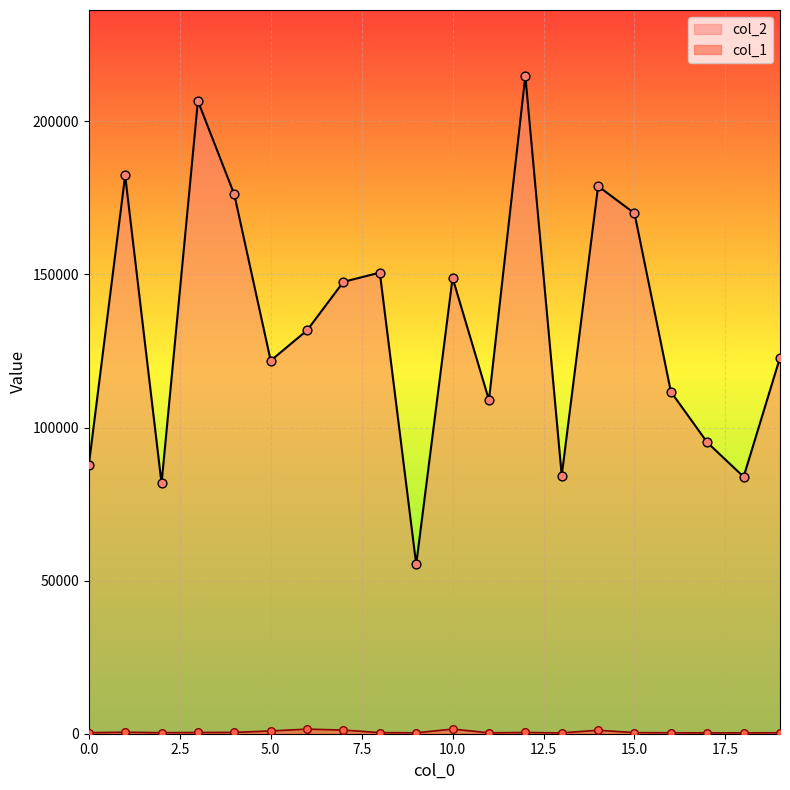

Which series has the largest Y range (max minus min)?

col_2